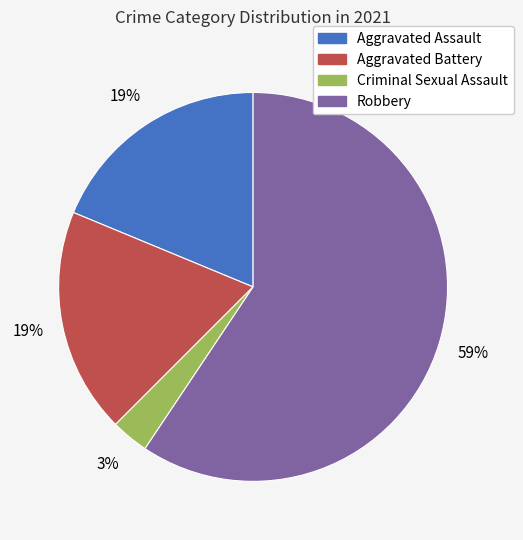

Is the sum of Aggravated Assault and Criminal Sexual Assault greater than half?

No